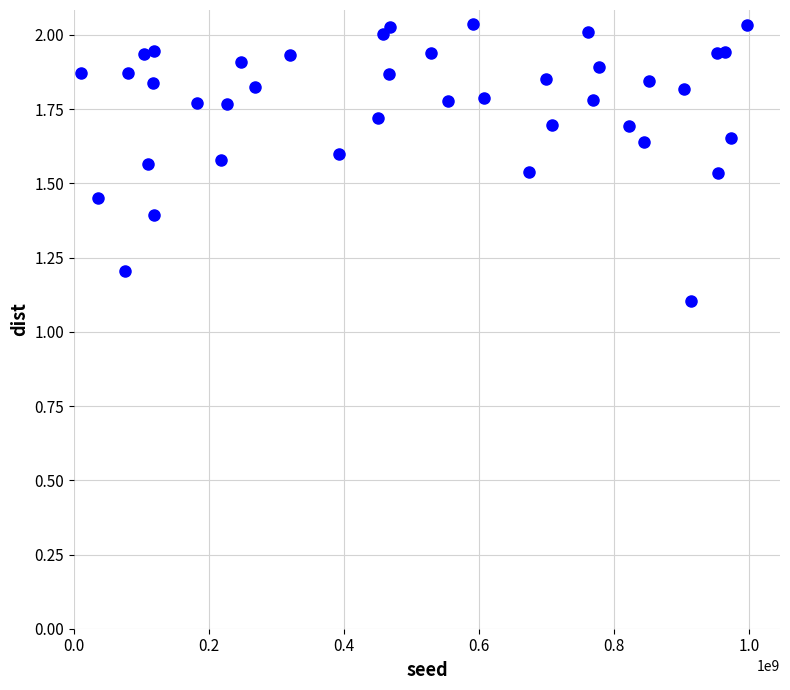

What is the range of X values (max minus min)?

986522995.0